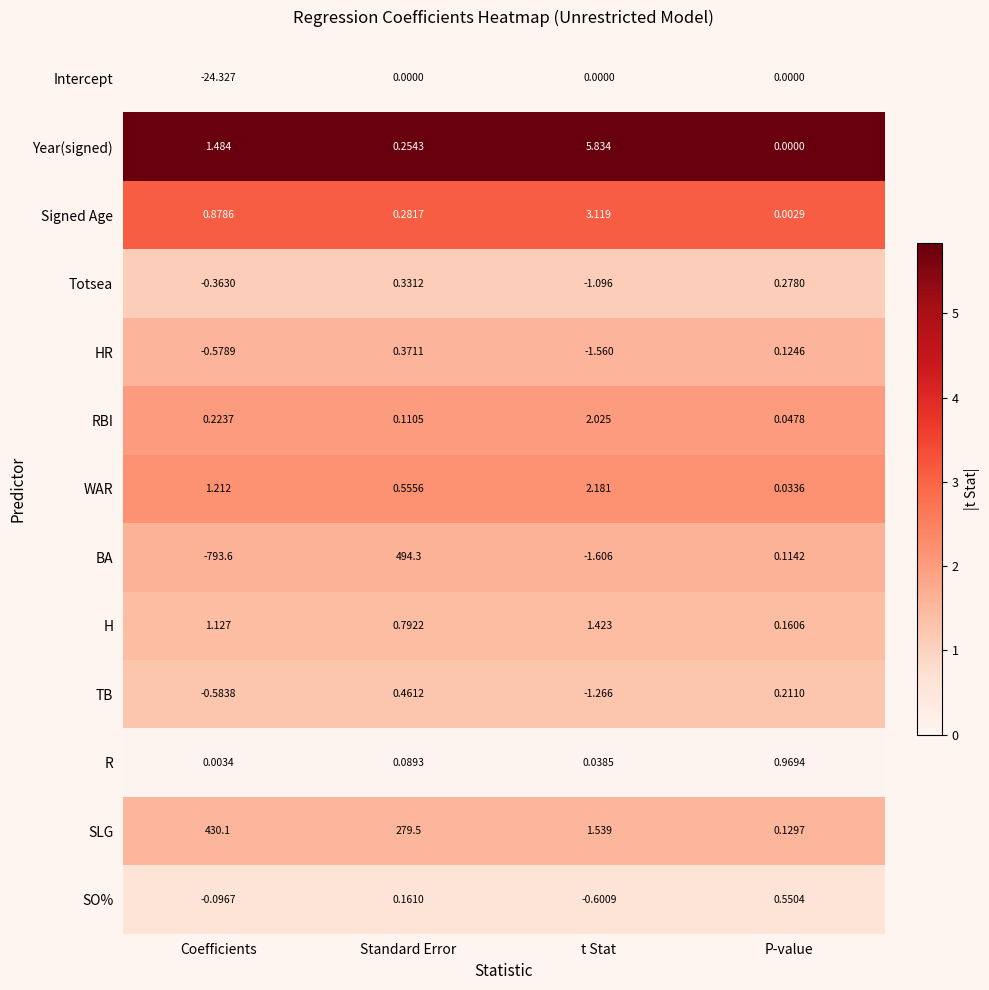

At which label is H closest to 0?

P-value